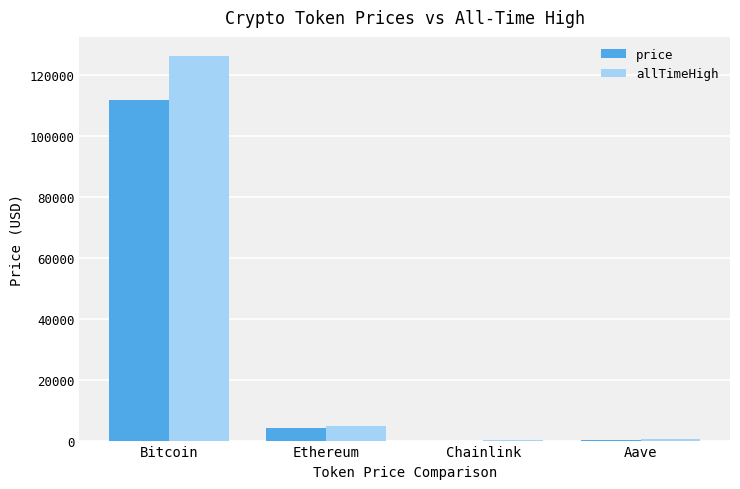

How many data points does each series have?

4